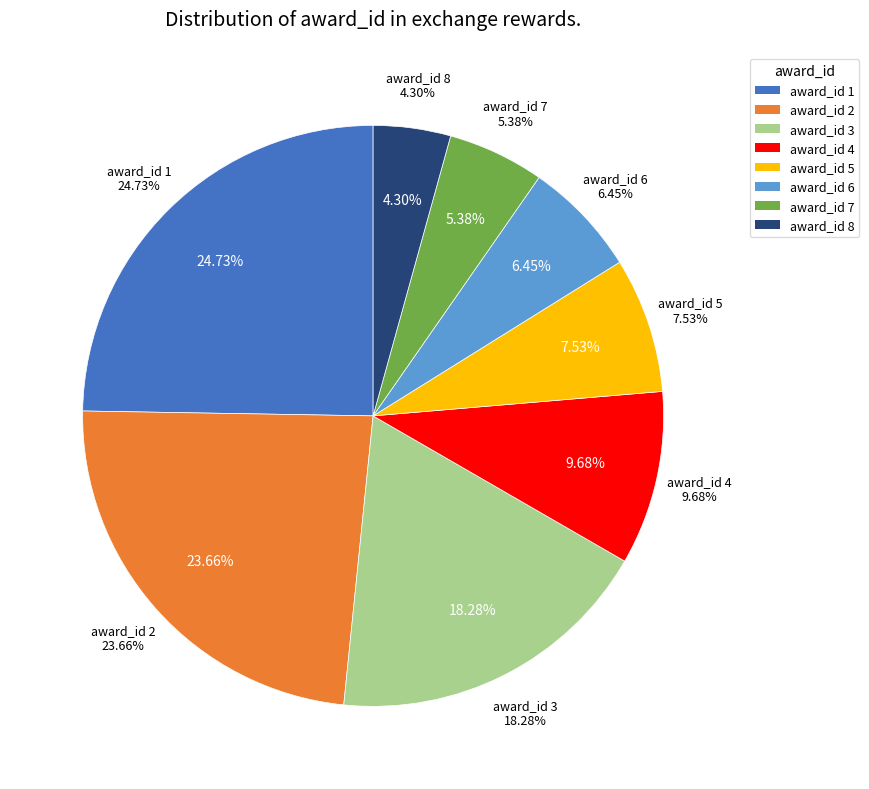

What percentage is the award_id 8 slice, to the nearest percent?

4%